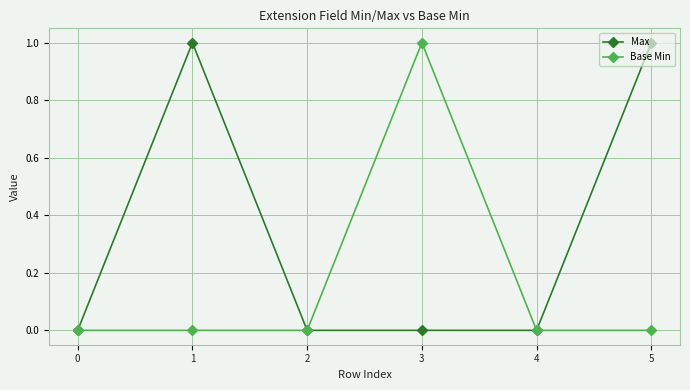

Which series has the largest total across all categories?

Max